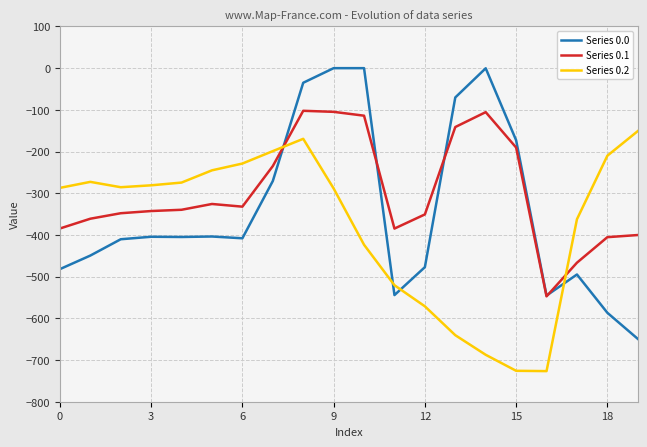

Which series ends up on top after the final intersection of Series 0.0 and Series 0.2?

Series 0.2